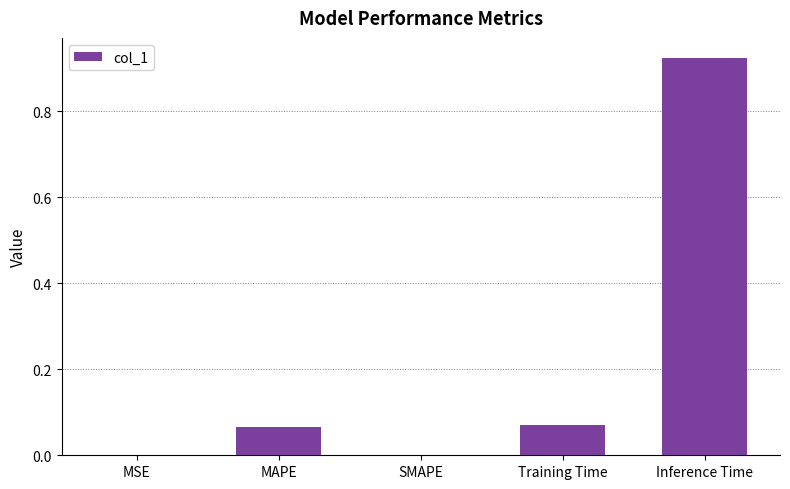

Are the bars horizontal?

No